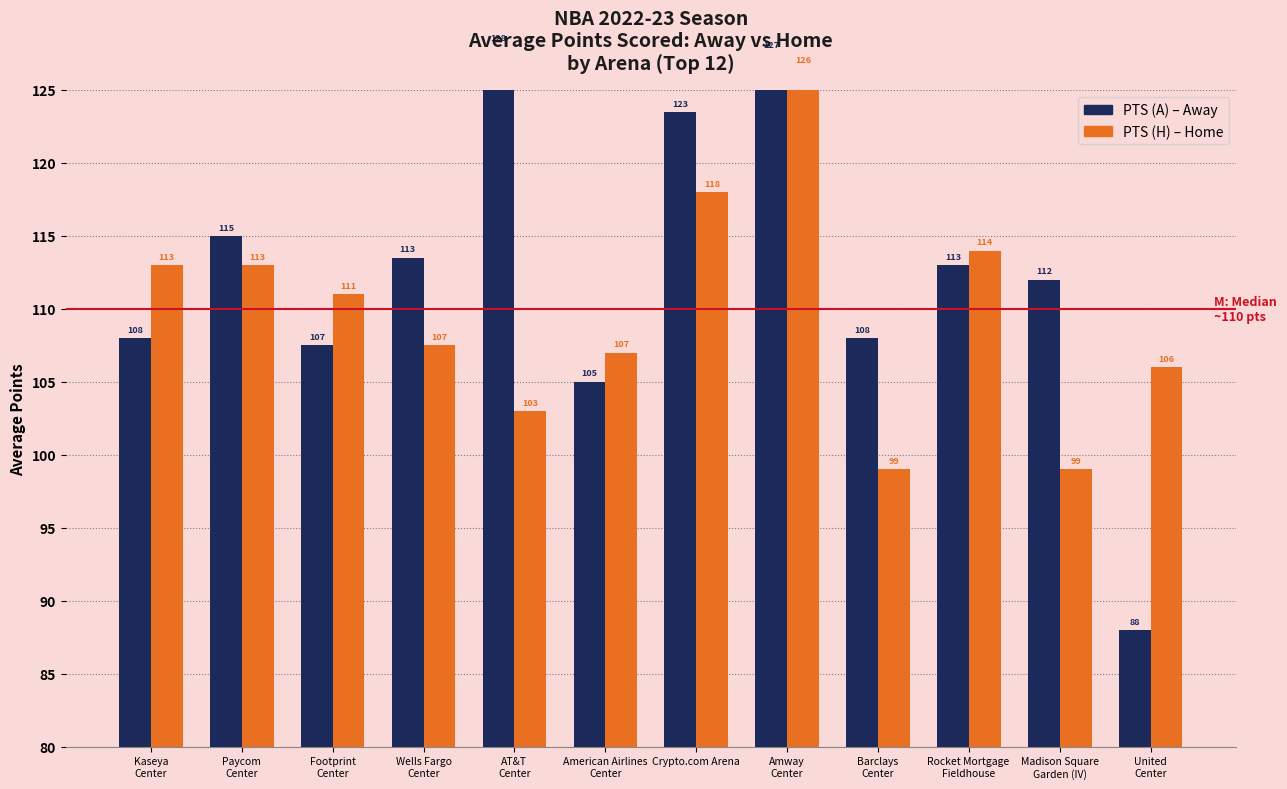

True or false: PTS (A) has a value of 146.3 at United
Center.

False